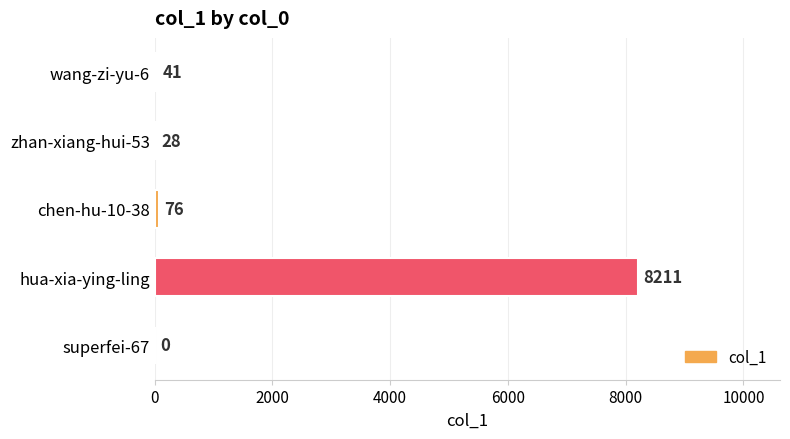

Are the bars horizontal?

Yes